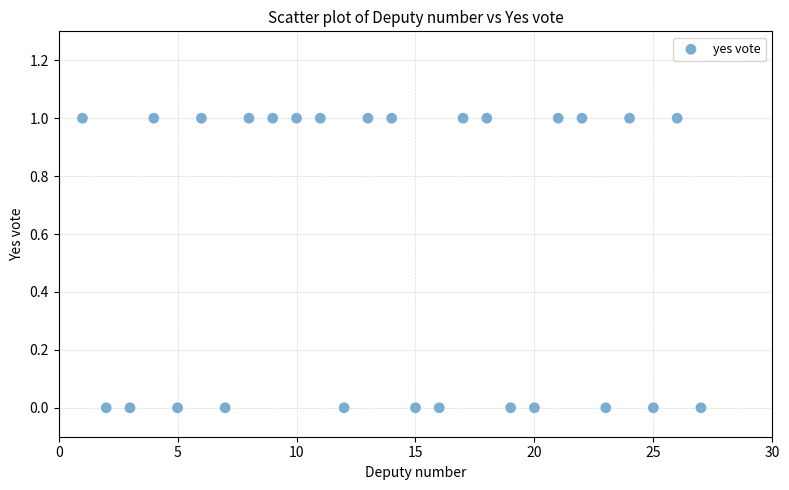

What is the range of X values (max minus min)?

26